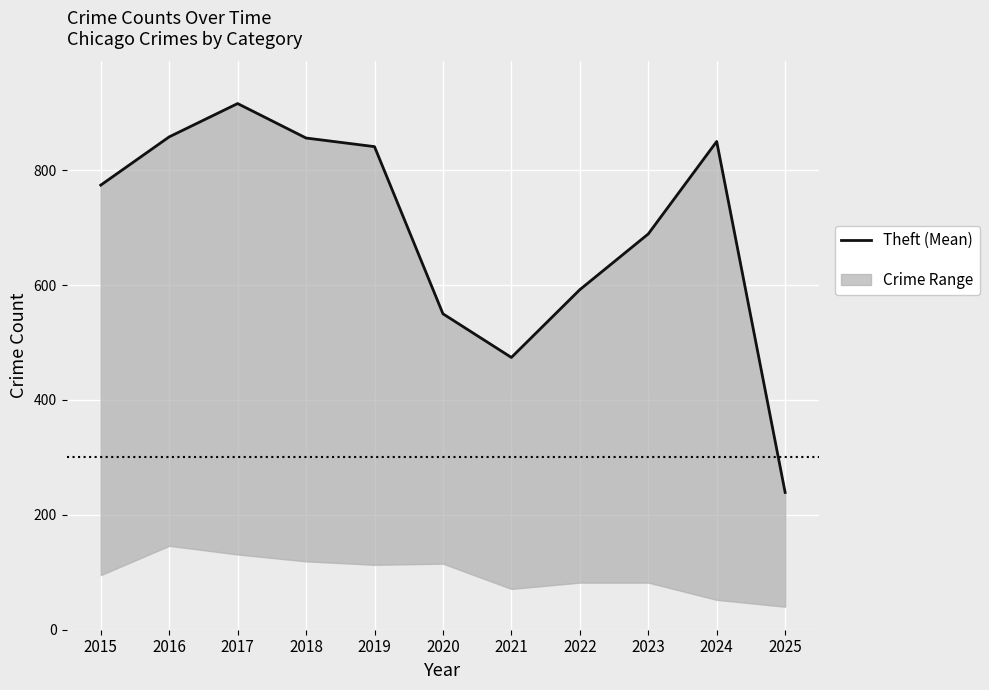

What is the difference between the highest and lowest values at 2024?

798